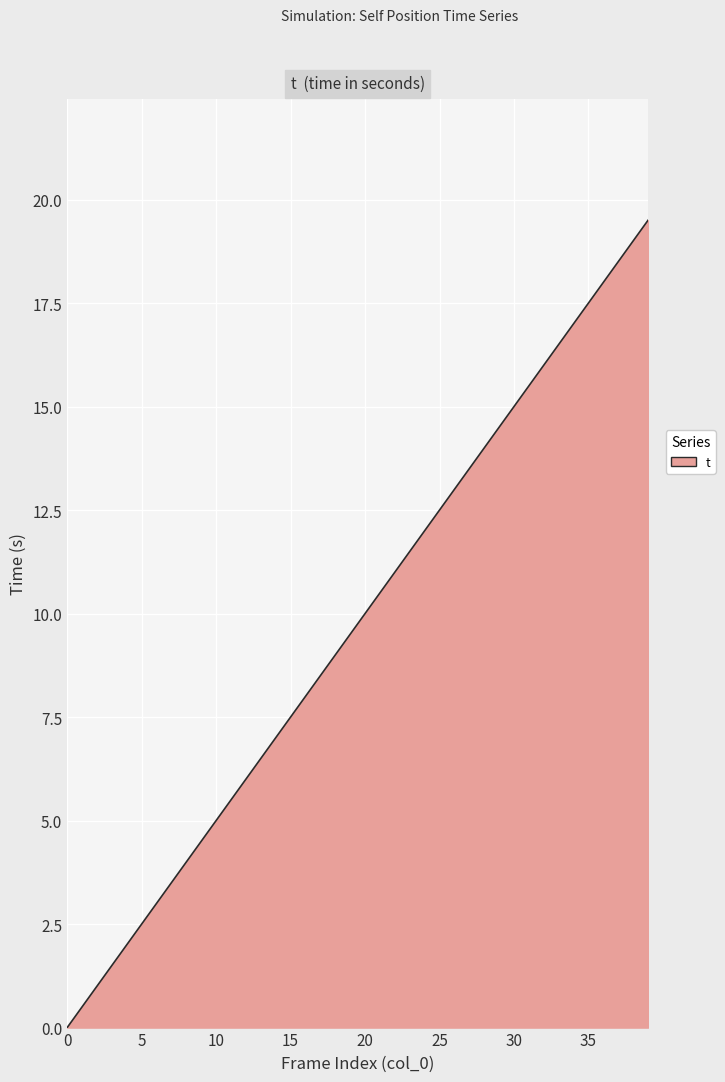

How many positive values are there?

39